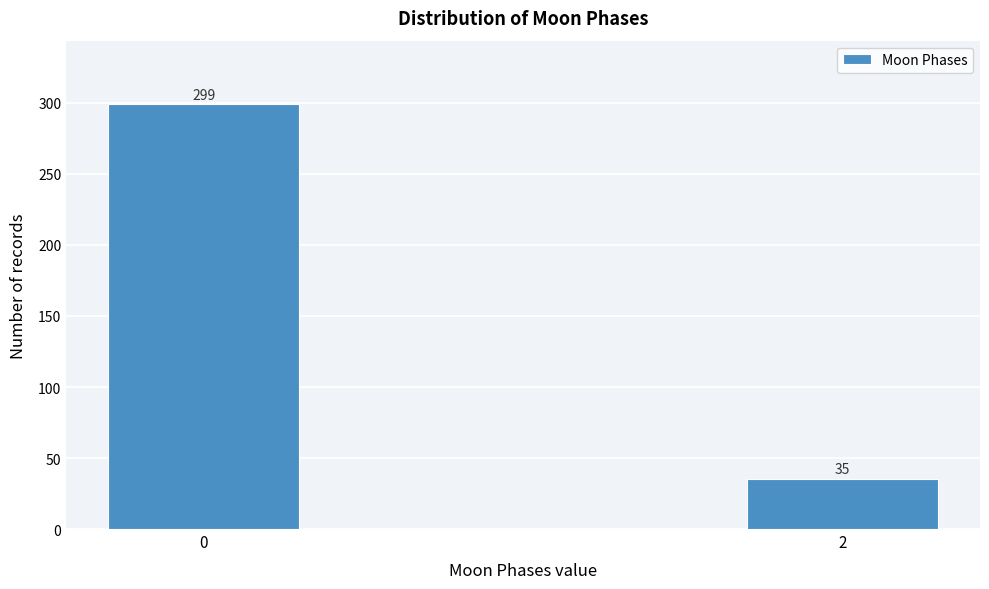

Reading left to right, extract all data points from this chart.

0=299	2=35